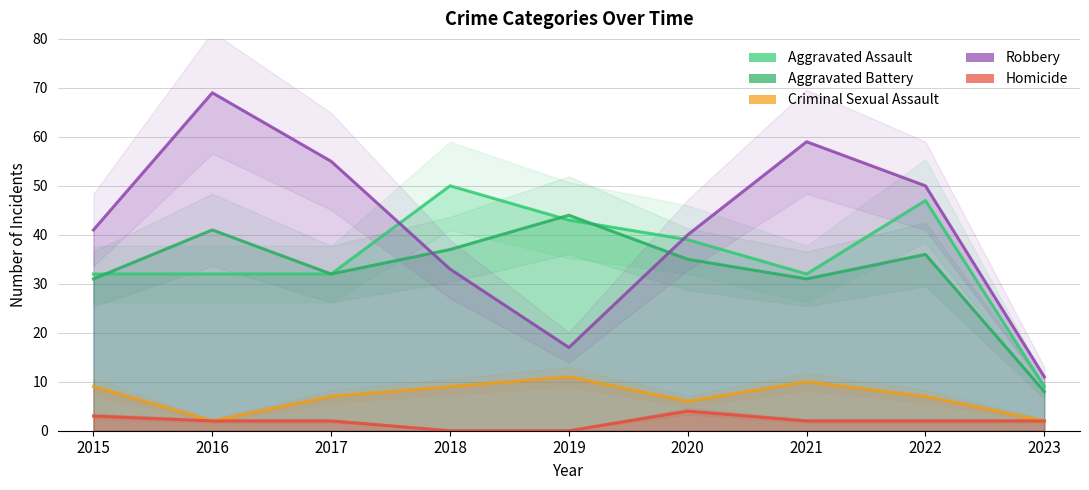

What are all the series names shown in the legend?

Aggravated Assault, Aggravated Battery, Criminal Sexual Assault, Robbery, Homicide